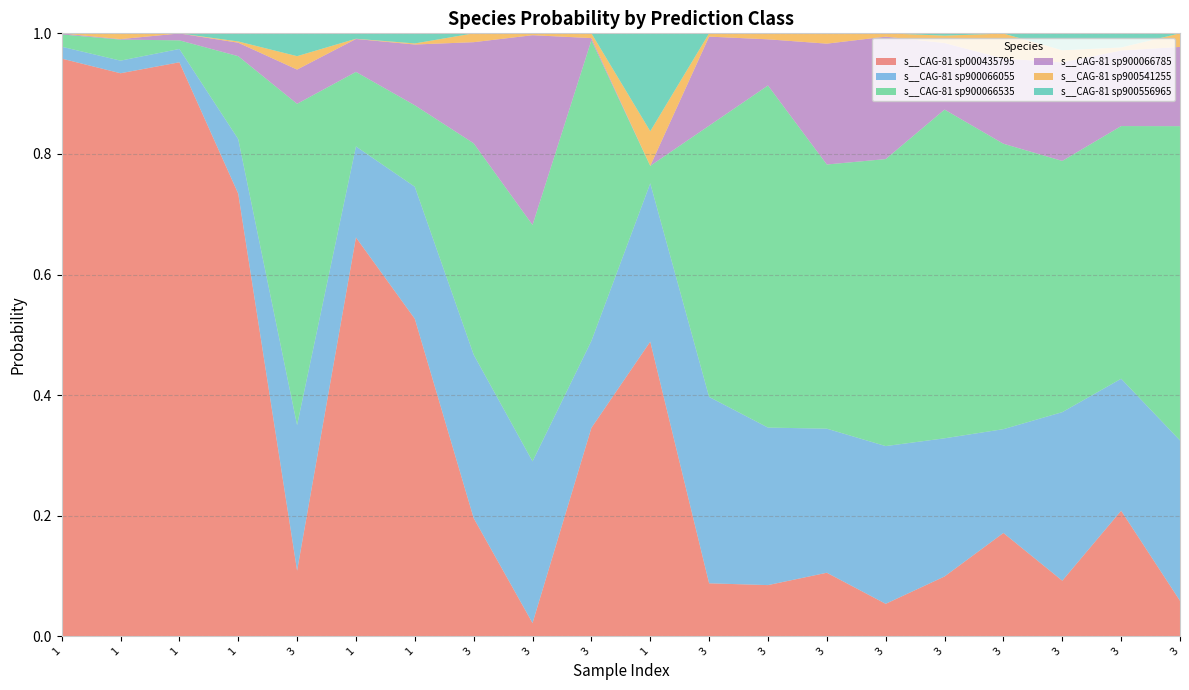

Reading left to right, transcribe all the data shown in this chart.

s__CAG-81 sp000435795: 1.0	0.9	1.0	0.7	0.1	0.7	0.5	0.2	0.0	0.3	0.5	0.1	0.1	0.1	0.1	0.1	0.2	0.1	0.2	0.1
s__CAG-81 sp900066055: 0.0	0.0	0.0	0.1	0.2	0.2	0.2	0.3	0.3	0.1	0.3	0.3	0.3	0.2	0.3	0.2	0.2	0.3	0.2	0.3
s__CAG-81 sp900066535: 0.0	0.0	0.0	0.1	0.5	0.1	0.1	0.4	0.4	0.5	0.0	0.4	0.6	0.4	0.5	0.5	0.5	0.4	0.4	0.5
s__CAG-81 sp900066785: 0.0	0.0	0.0	0.0	0.1	0.1	0.1	0.2	0.3	0.0	0.0	0.1	0.1	0.2	0.2	0.1	0.1	0.2	0.1	0.1
s__CAG-81 sp900541255: 0.0	0.0	0.0	0.0	0.0	0.0	0.0	0.0	0.0	0.0	0.1	0.0	0.0	0.0	0.0	0.0	0.0	0.0	0.0	0.0
s__CAG-81 sp900556965: 0.0	0.0	0.0	0.0	0.0	0.0	0.0	0.0	0.0	0.0	0.2	0.0	0.0	0.0	0.0	0.0	0.0	0.0	0.0	0.0